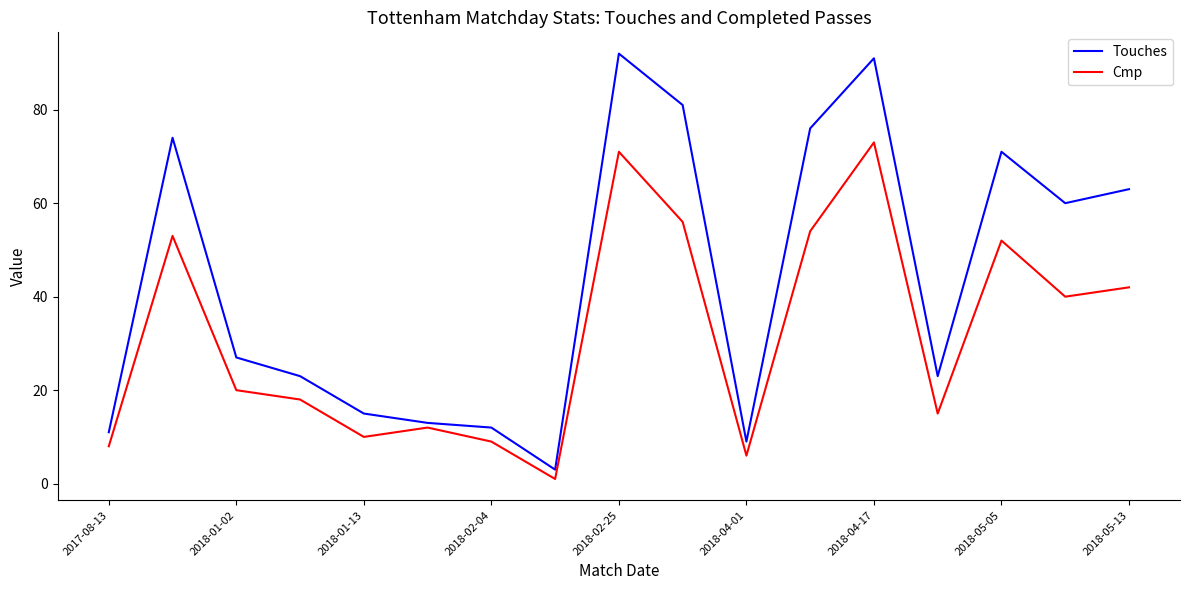

Which series has the largest total across all categories?

Touches